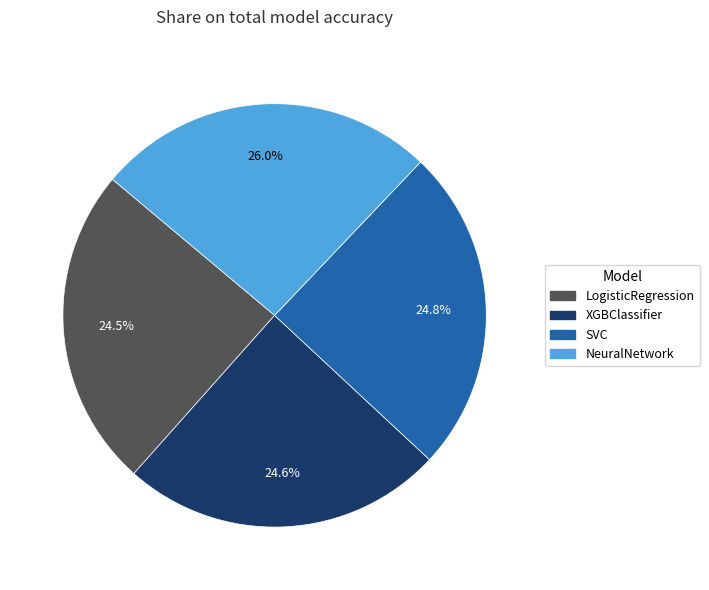

How many segments does this pie chart have?

4